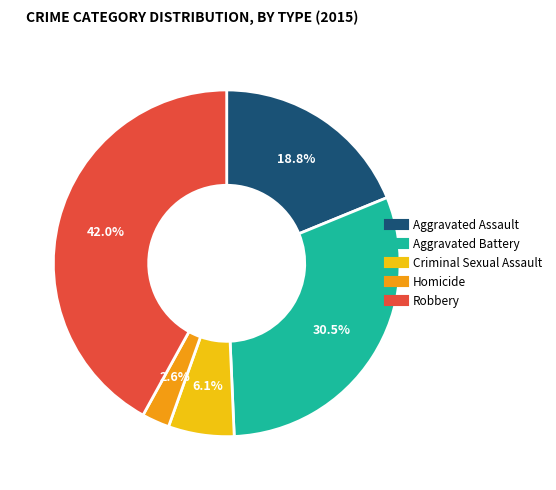

To the nearest percent, what is the difference between the Aggravated Assault and Aggravated Battery slice percentages?

12%